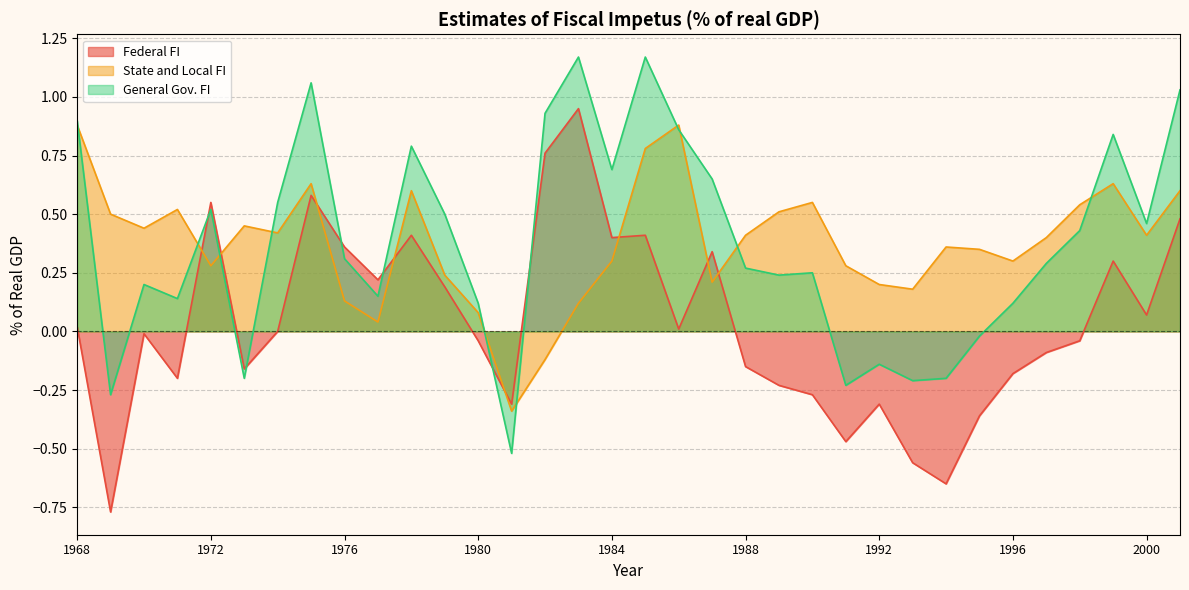

How many positive values does the State and Local FI series have?

32